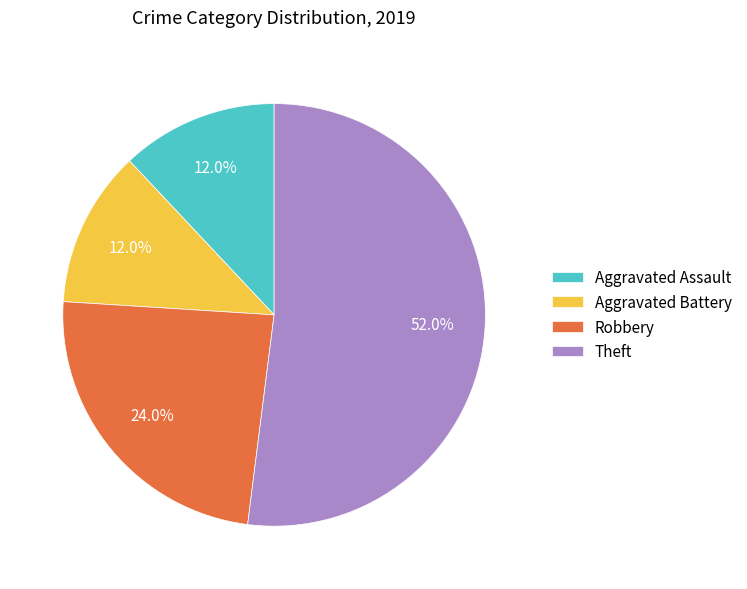

Count the number of slices in the pie.

4